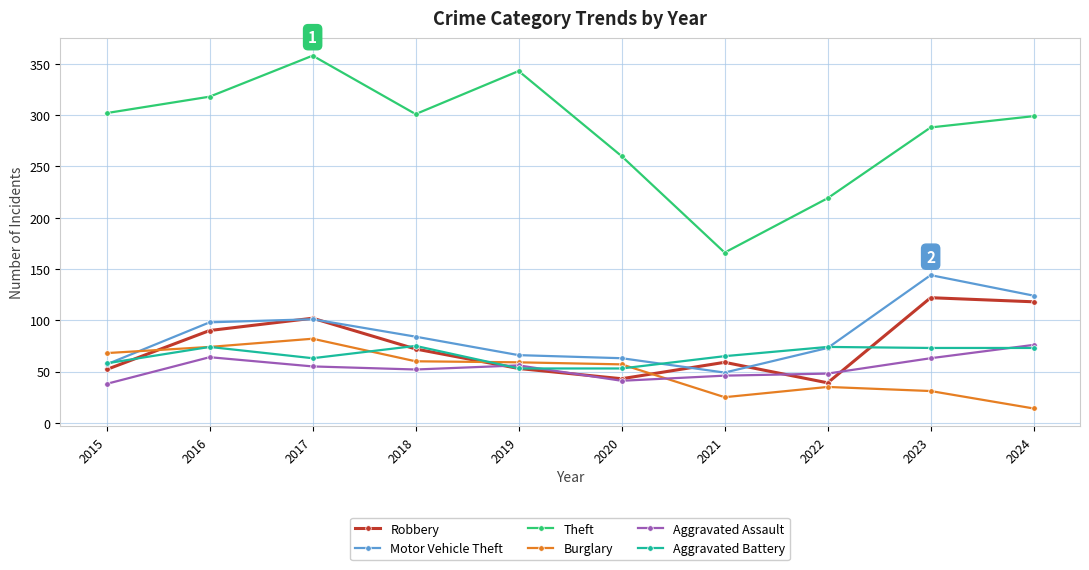

What are all the series names shown in the legend?

Robbery, Motor Vehicle Theft, Theft, Burglary, Aggravated Assault, Aggravated Battery